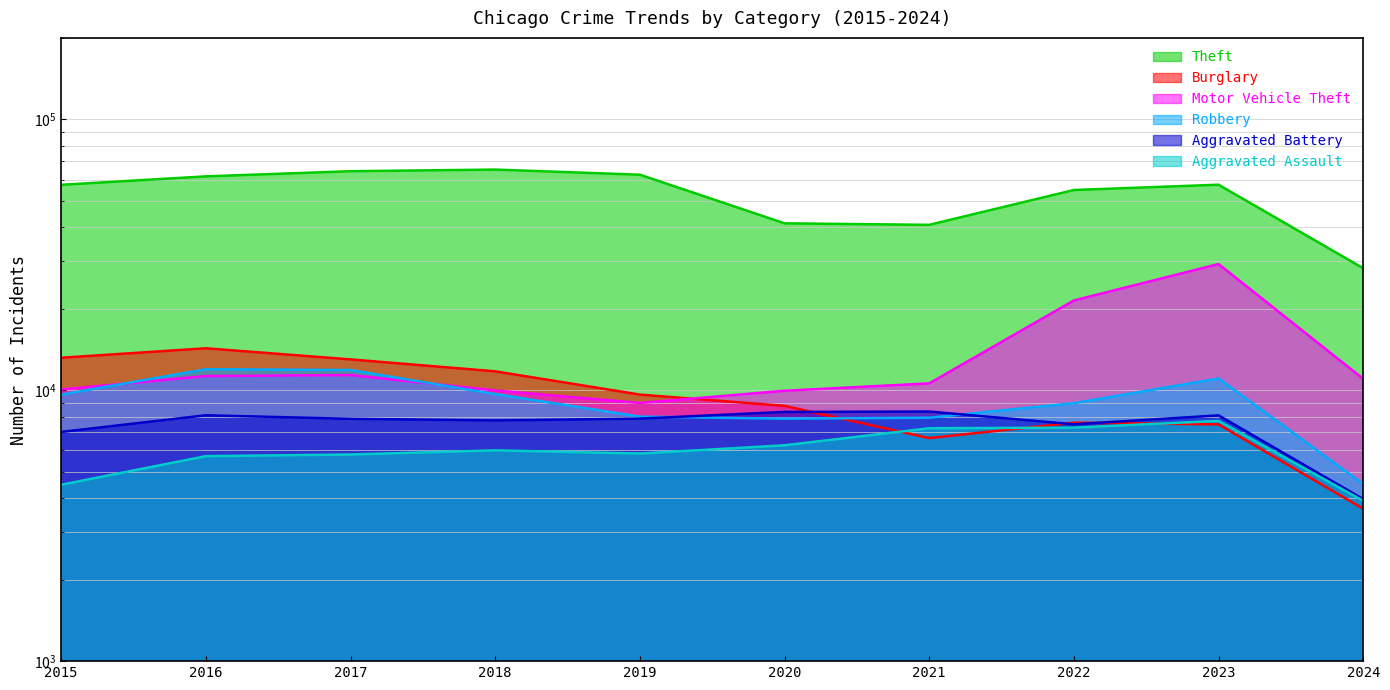

Which category has the lowest value in the Aggravated Battery series?

2024